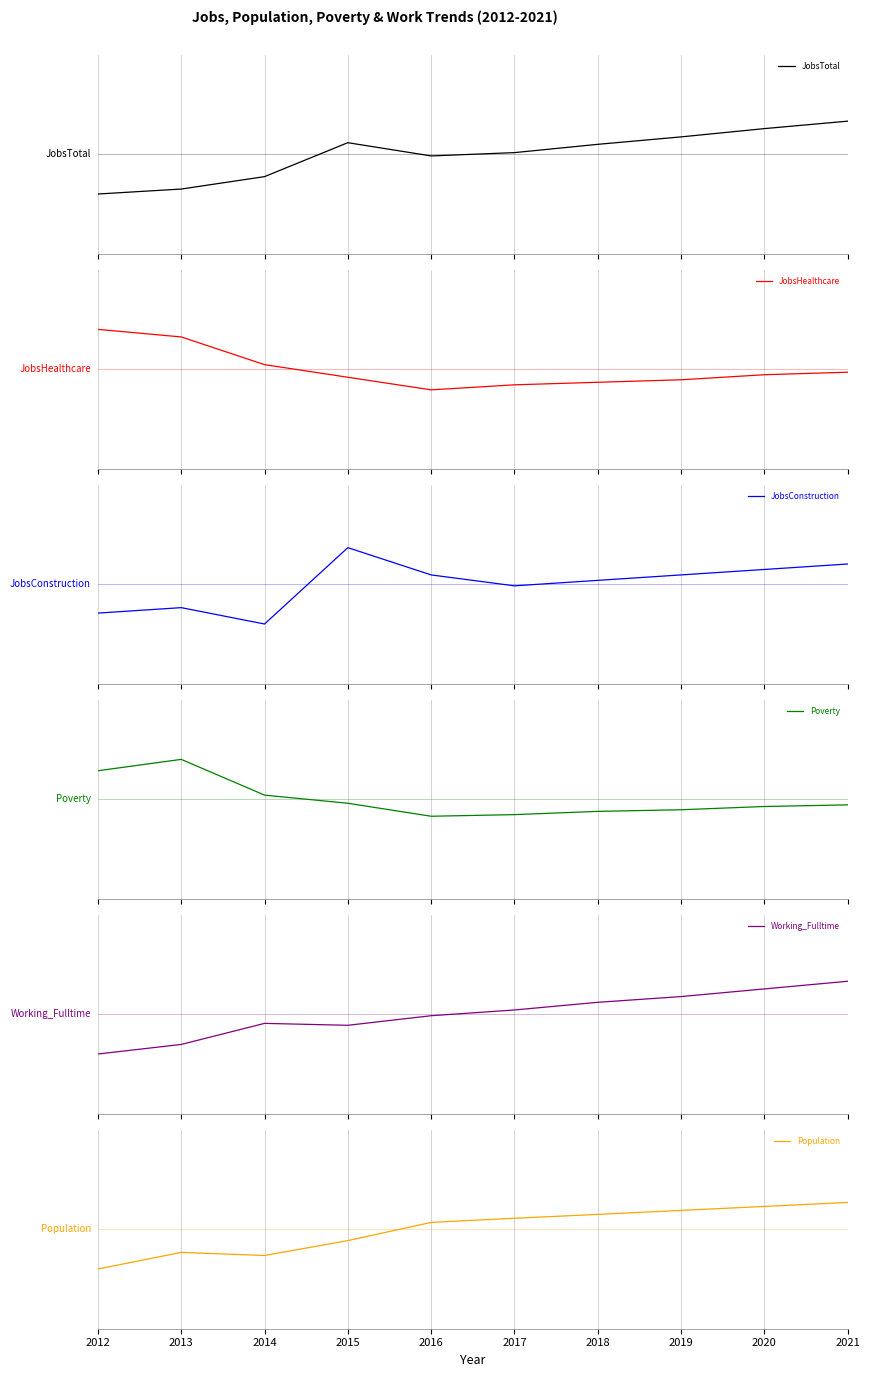

Does the chart have visible grid lines?

Yes